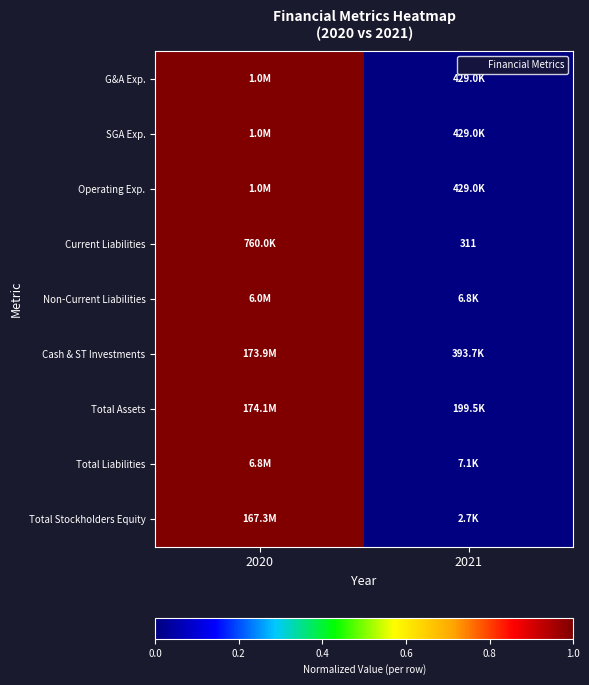

Is it true that G&A Exp. equals 0 at 2021?

True